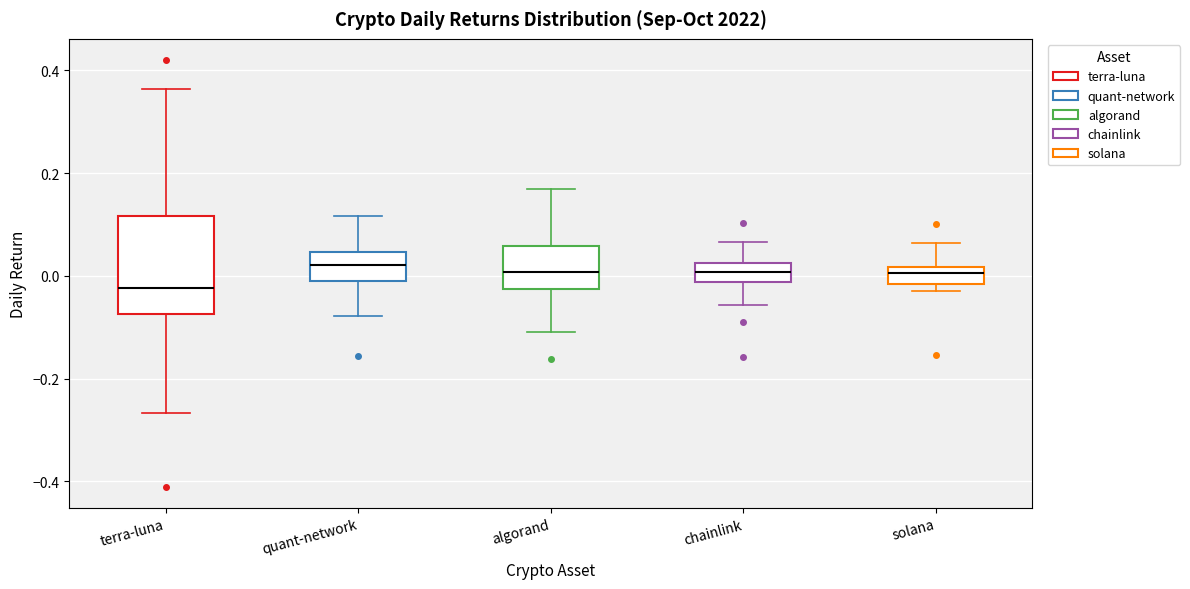

Reading left to right, transcribe this box plot: for each box, give where its median line is, the range the box spans, and where its two whiskers end, as read against the y-axis. The values are not printed on the chart, so give them approximately, as read against the axis.

terra-luna: median -0.02, box -0.08 to 0.12, whiskers -0.26 to 0.36
quant-network: median 0.02, box -0.02 to 0.04, whiskers -0.08 to 0.12
algorand: median 0.00, box -0.02 to 0.06, whiskers -0.10 to 0.16
chainlink: median 0.00, box -0.02 to 0.02, whiskers -0.06 to 0.06
solana: median 0.00, box -0.02 to 0.02, whiskers -0.04 to 0.06